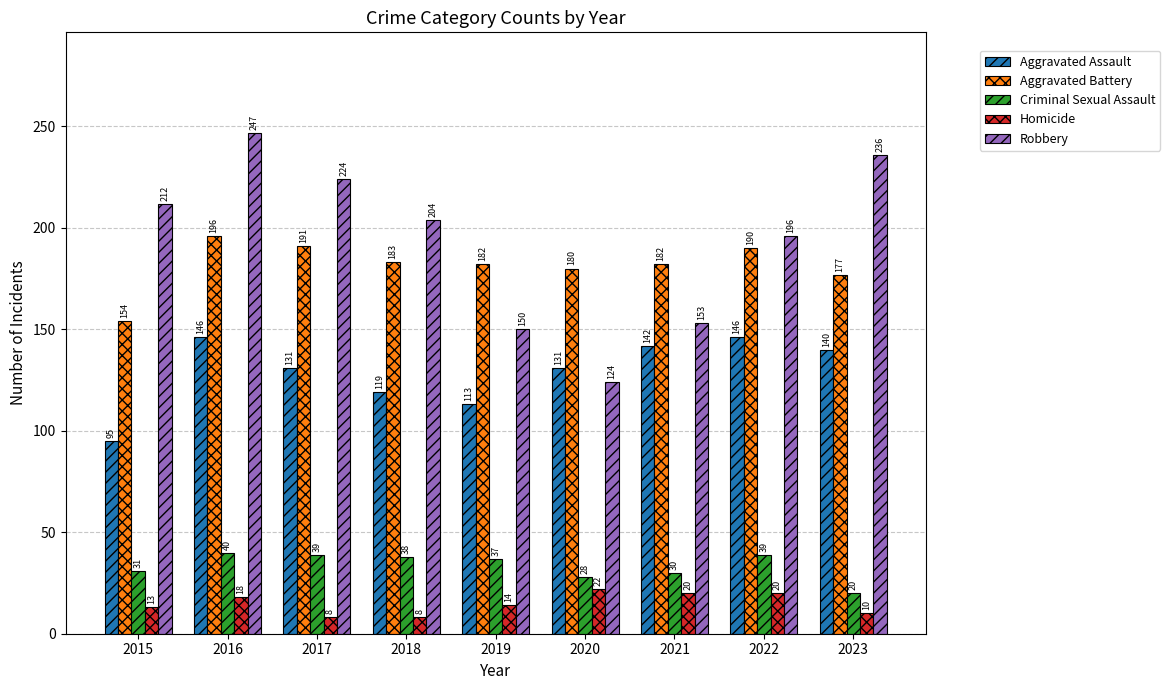

Is it true that Aggravated Assault equals 45 at 2018?

False